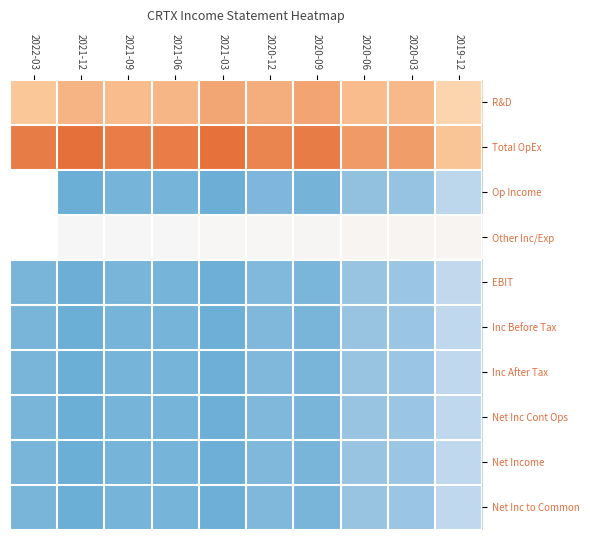

At how many categories does at least one series exceed 5321?

10